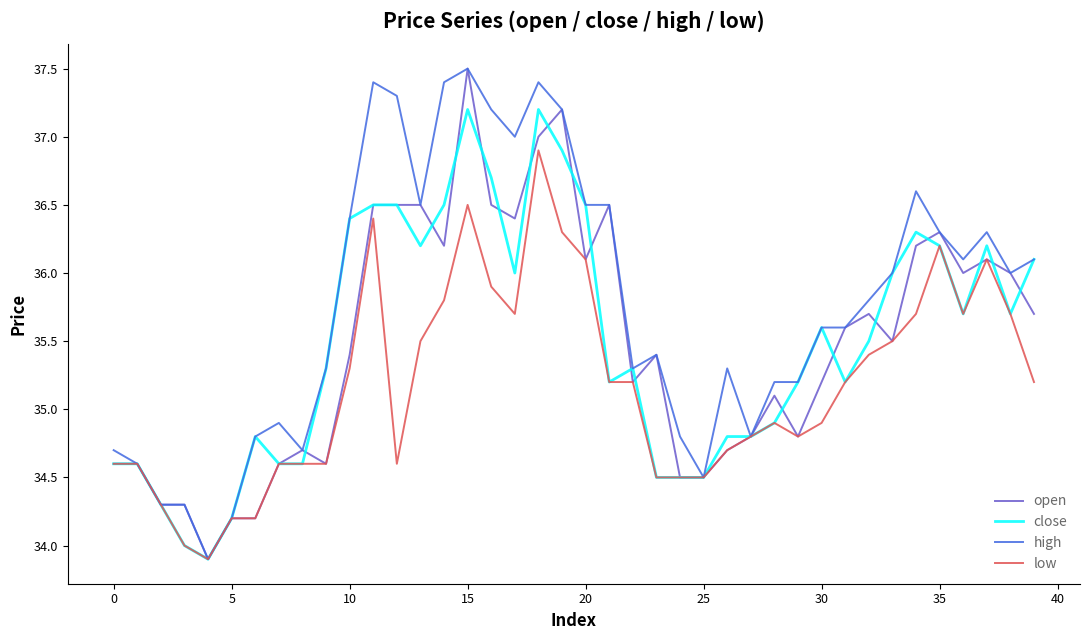

Which series has the largest total across all categories?

high